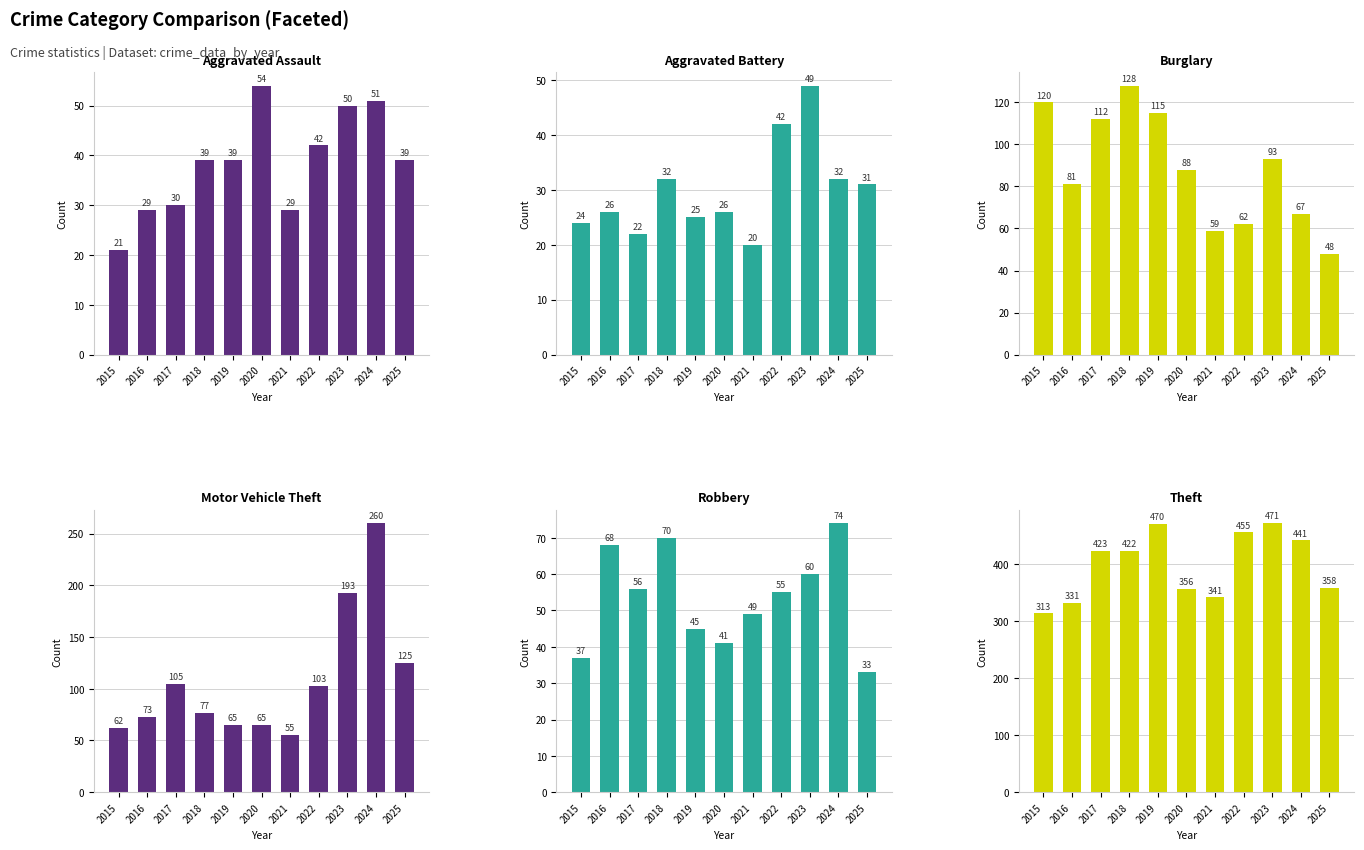

True or false: Burglary has a value of 193 at 2019.

False